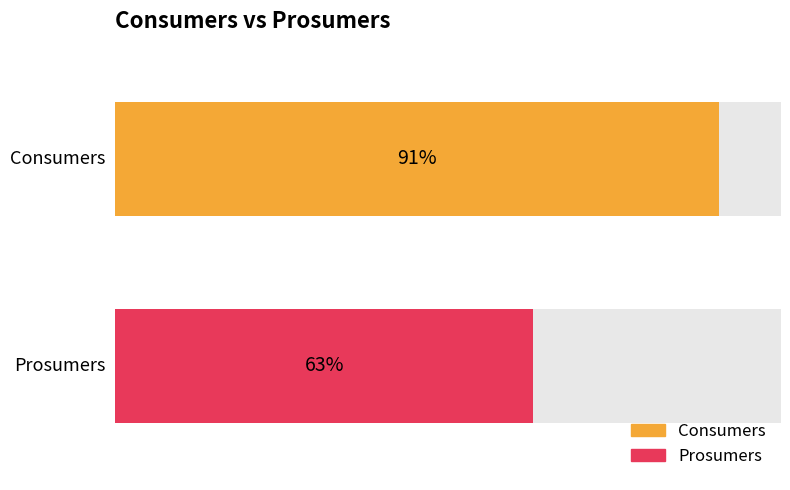

Which series has the widest spread of values?

Consumers